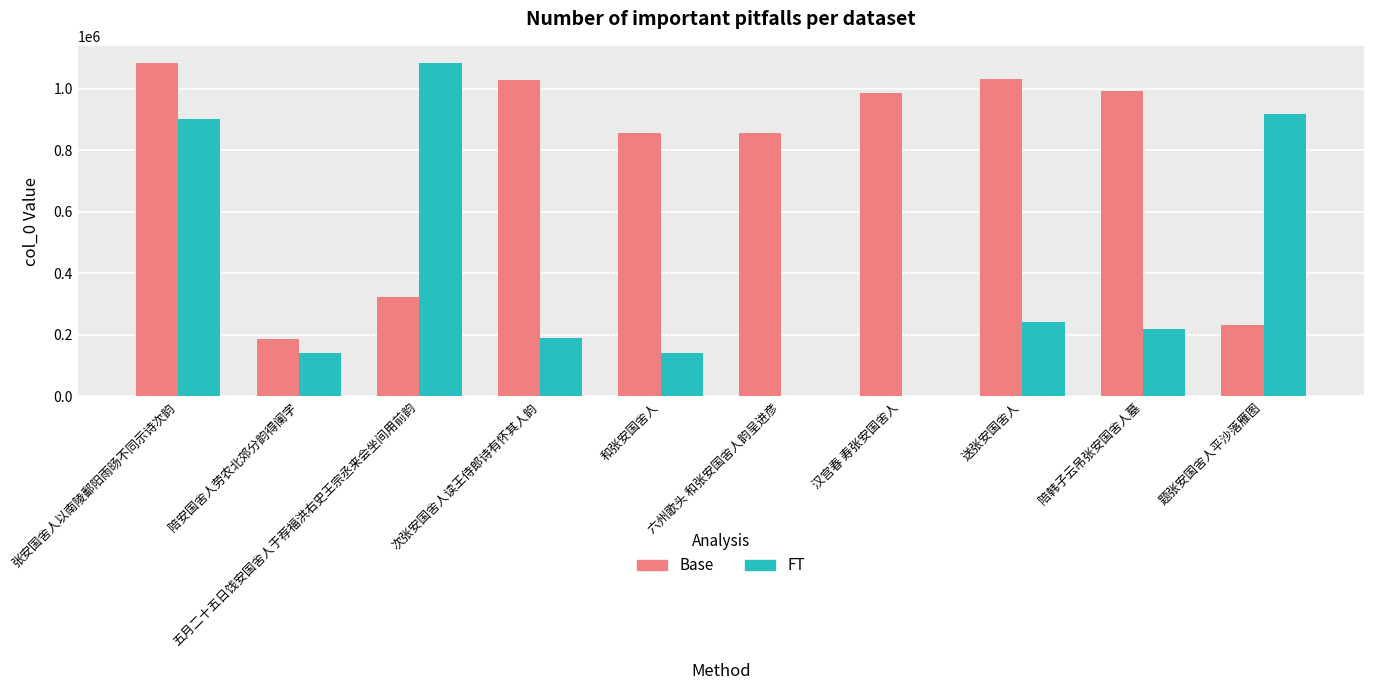

At which category is the sum across all series the highest?

张安国舍人以南陵鄱阳雨旸不同示诗次韵